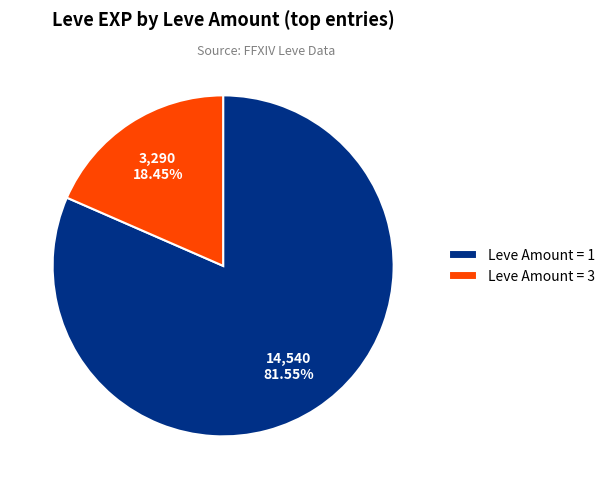

Which category has the biggest portion of the pie?

Leve Amount = 1